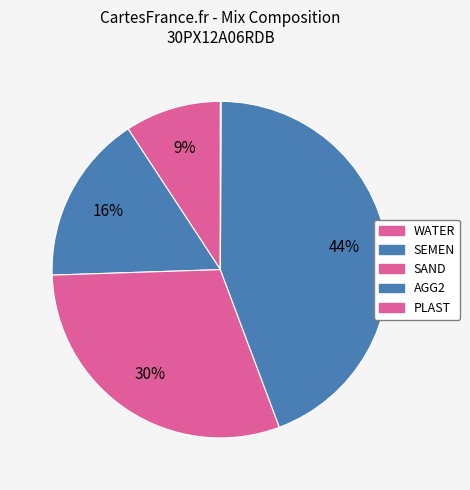

To the nearest percent, what is the combined percentage of SAND and AGG2?

74%